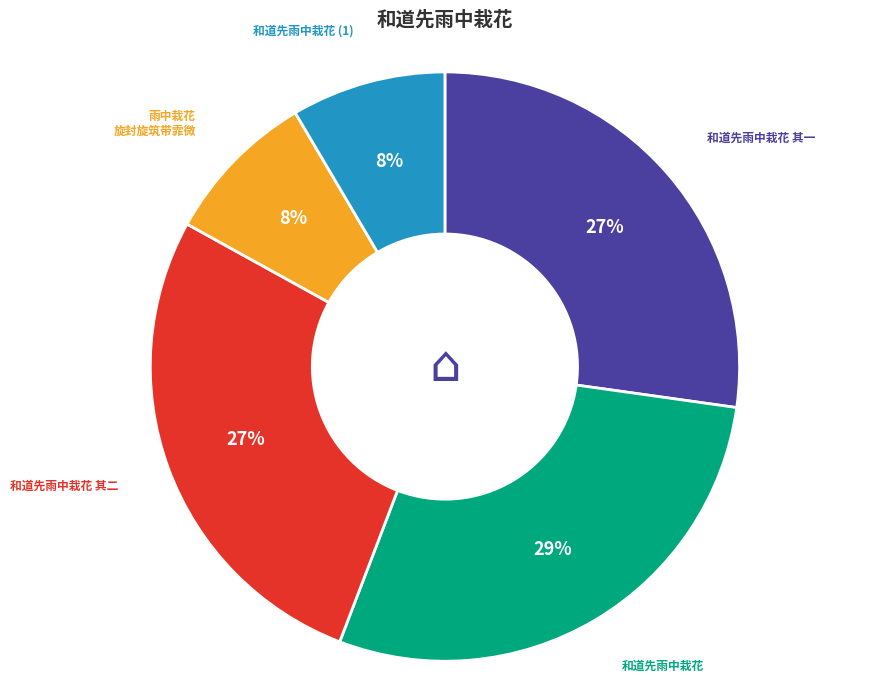

To the nearest percent, what is the average slice percentage?

20%